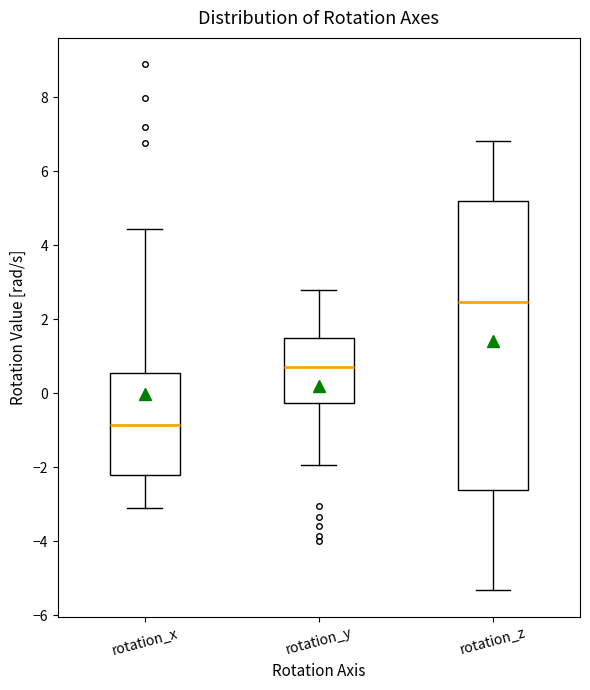

Which box's median line is the lowest?

rotation_x